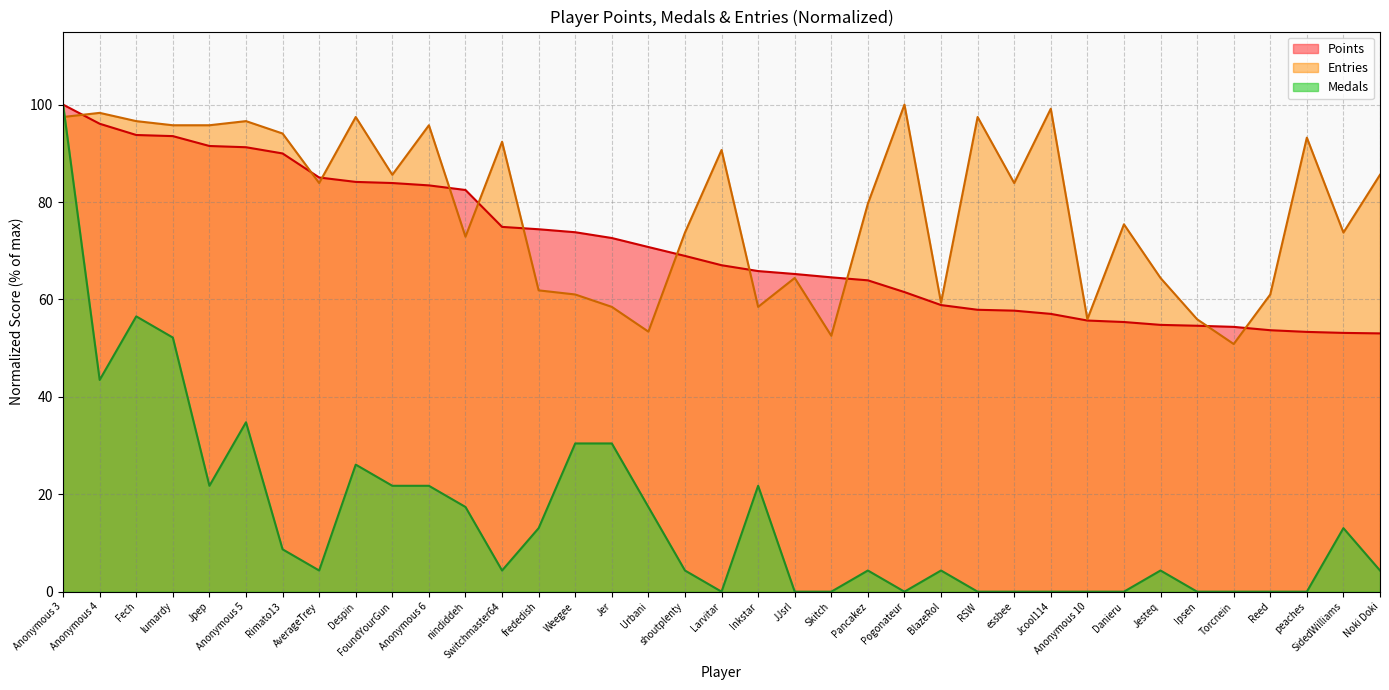

Which series has the largest range (max minus min)?

Medals